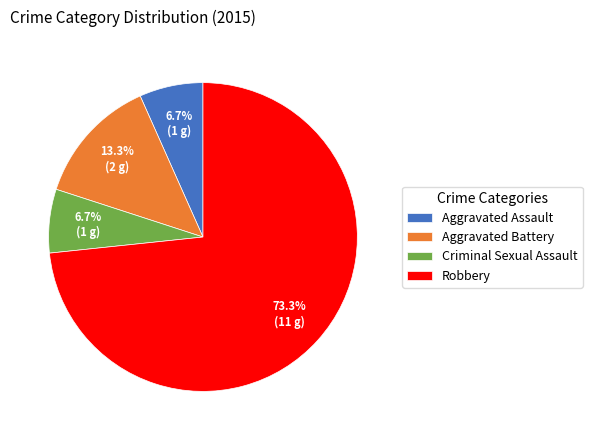

Do Aggravated Battery and Aggravated Assault together represent more than half of the pie?

No